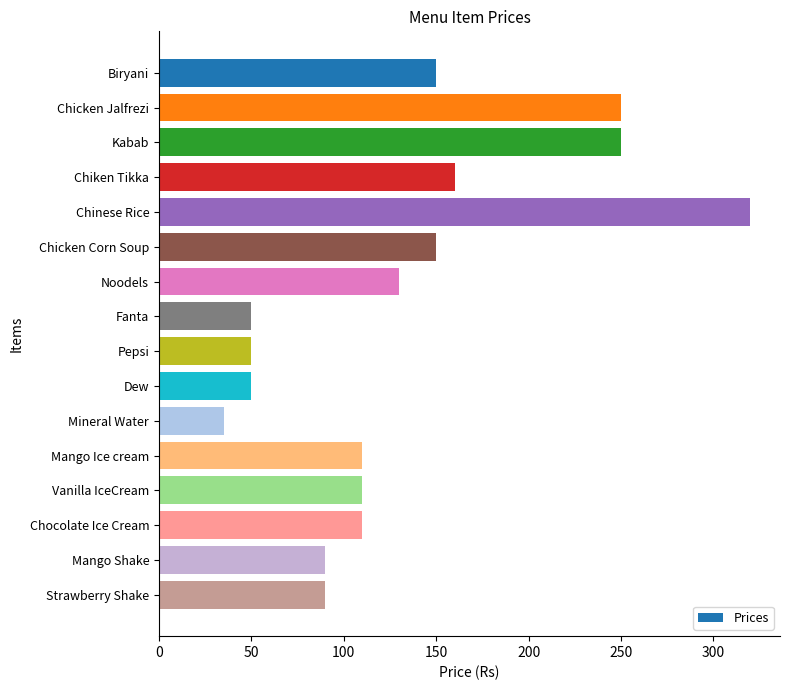

What is the label of the 13th bar from the top?

Vanilla IceCream